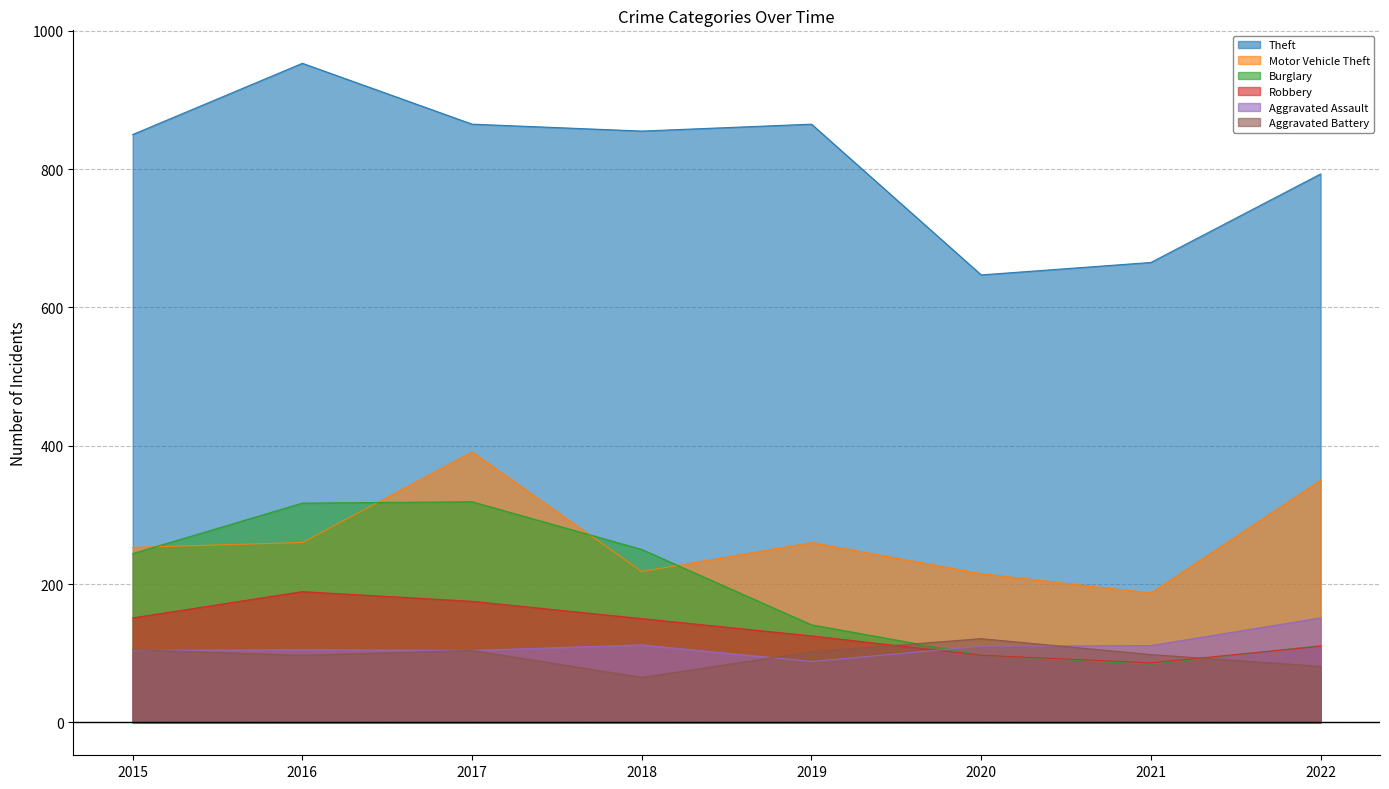

What is the smallest value displayed?

65